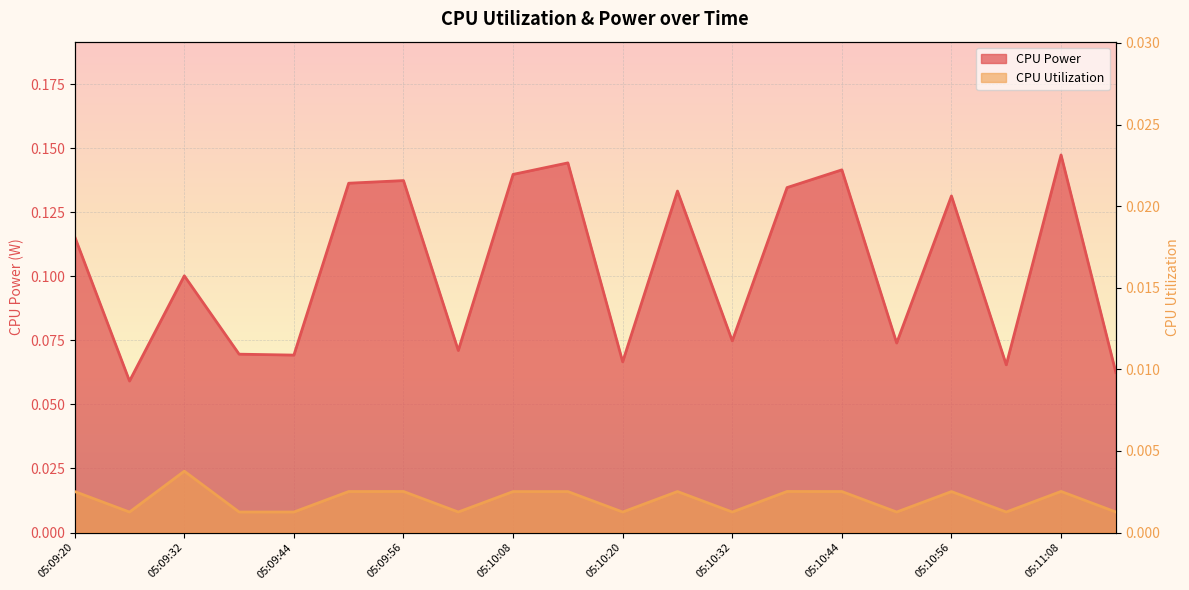

What are all the series names shown in the legend?

CPU Power, CPU Utilization